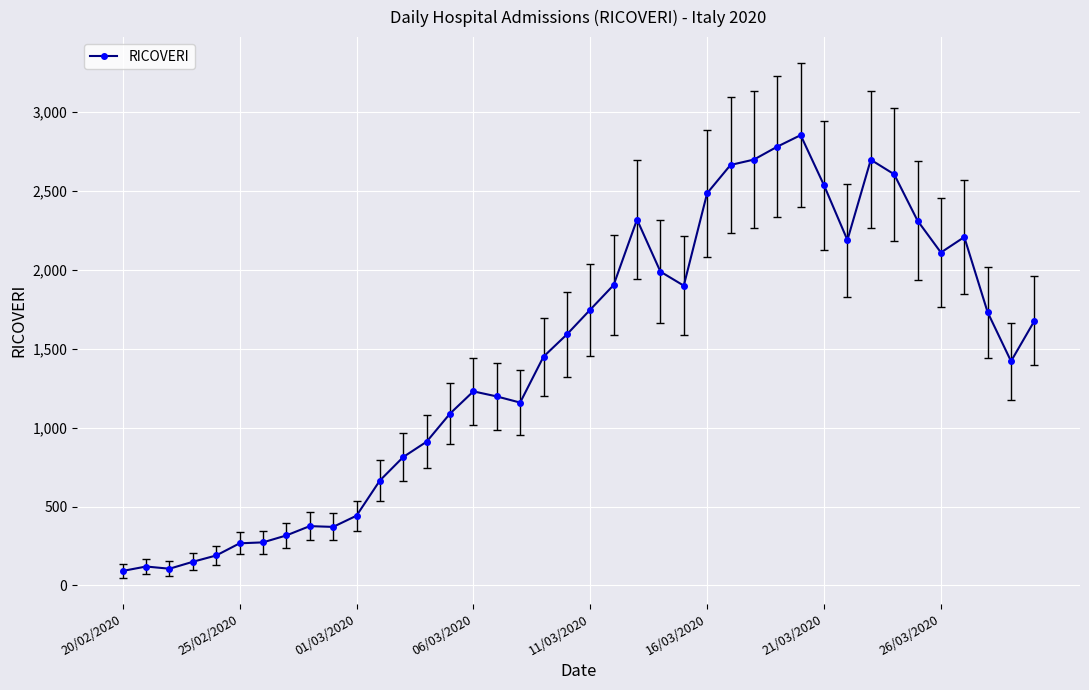

What is the value of the 8th point from the left?

317